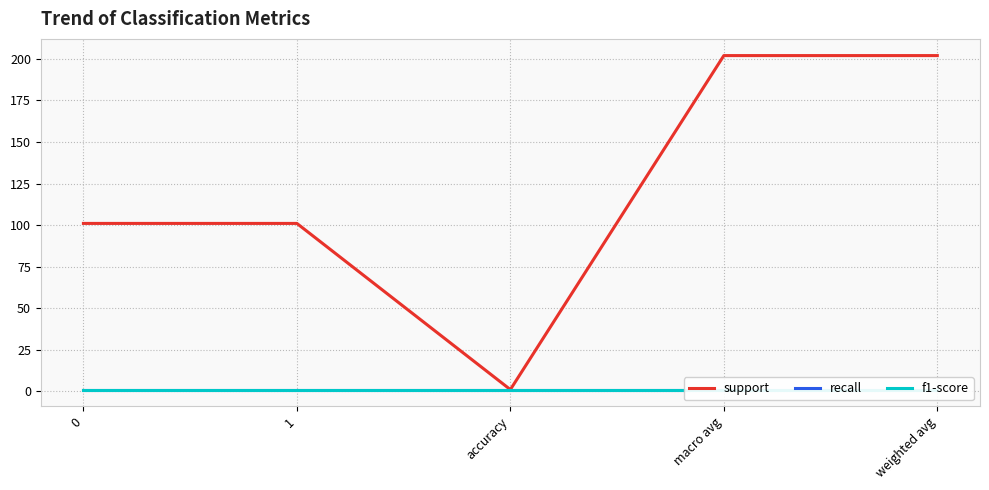

What is the maximum value shown in the chart?

202